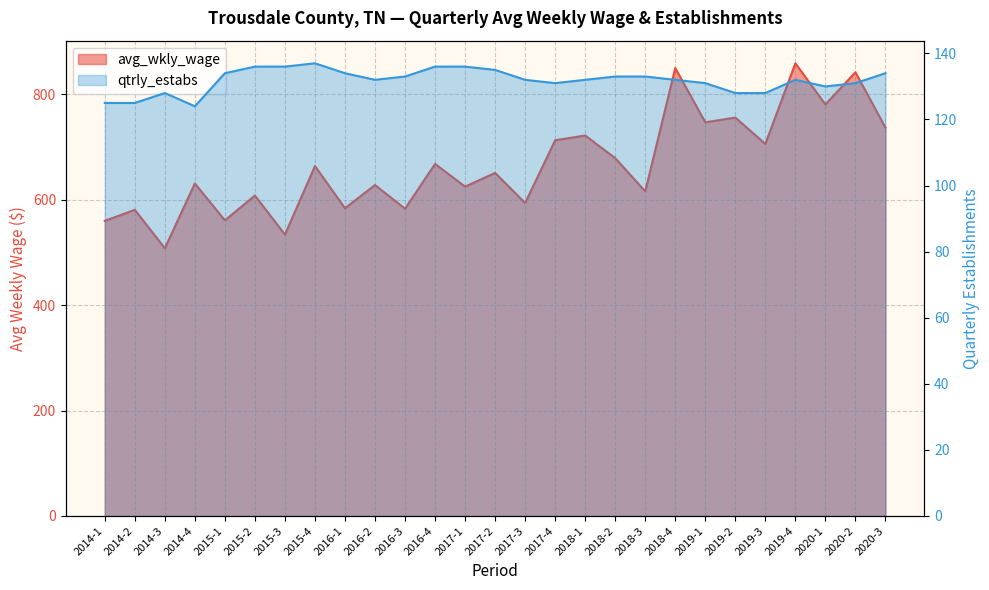

List the series in order of their overall mean, lowest first.

qtrly_estabs, avg_wkly_wage